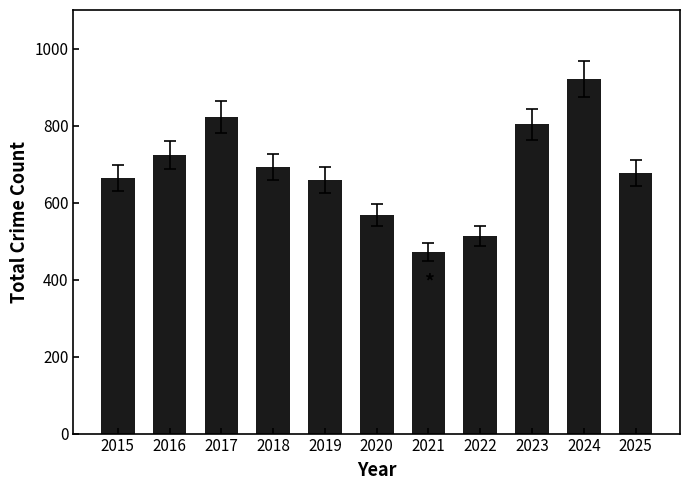

Which label corresponds to the largest value in the chart?

2024